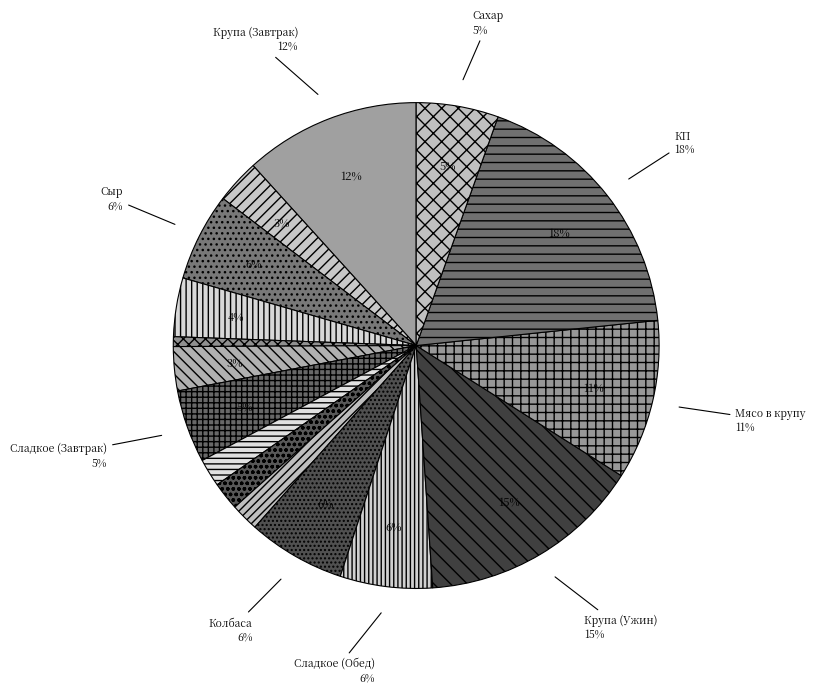

How many slices are in this pie chart?

16